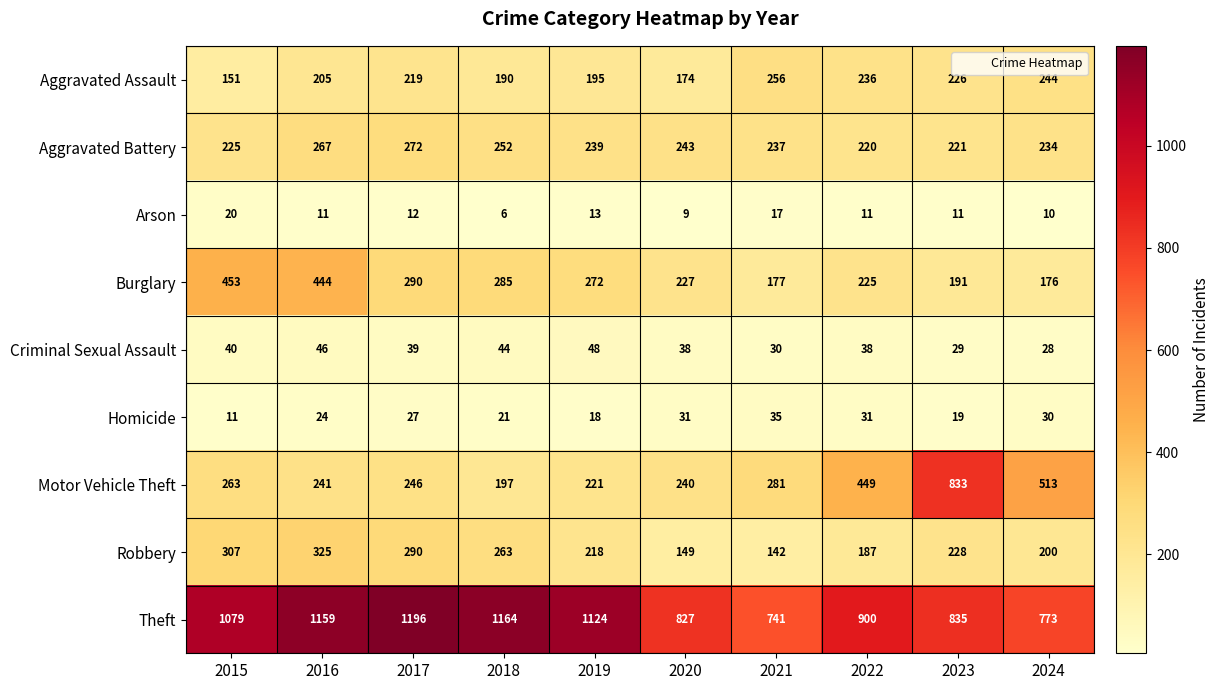

How many distinct data groups are displayed?

9